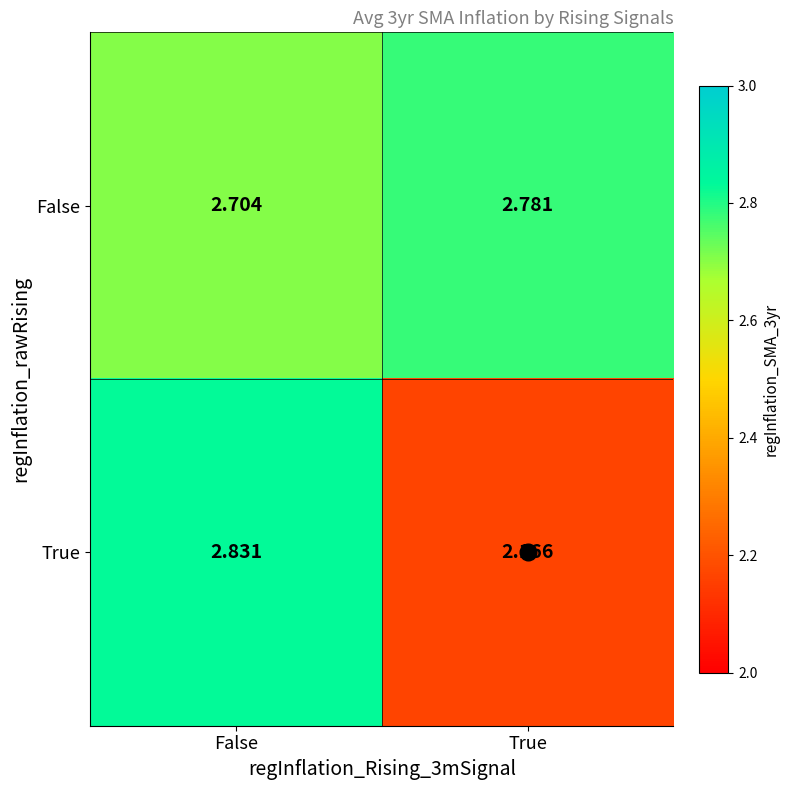

Where is False nearest to the value 2?

False